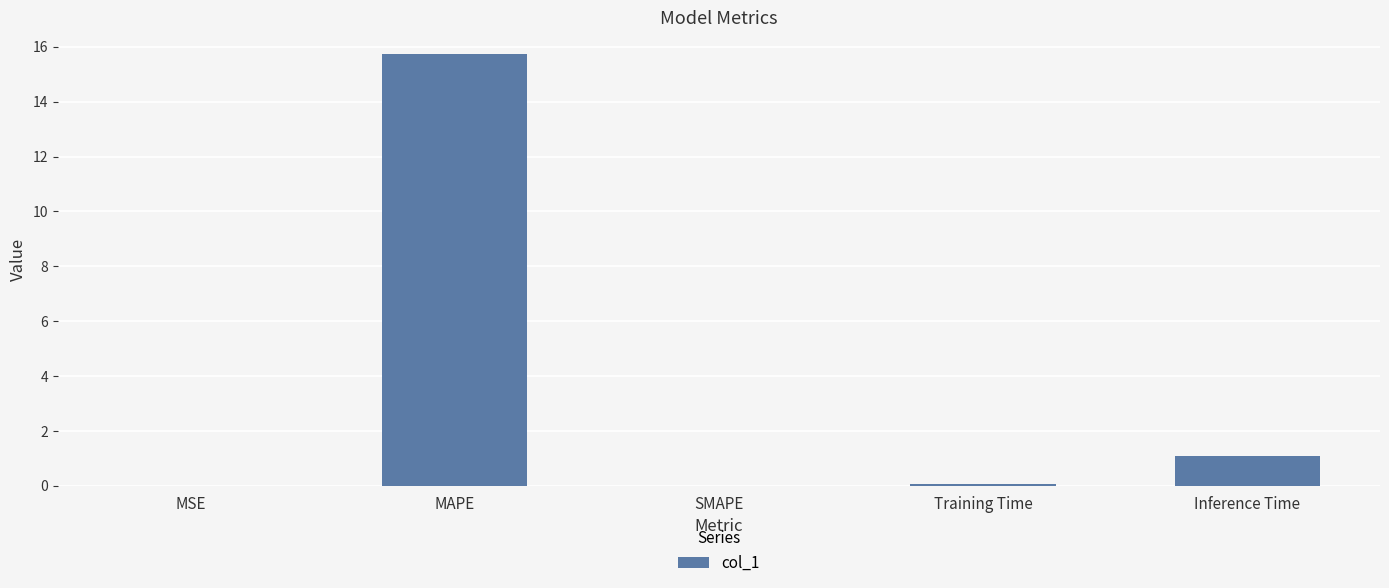

Is it true that the value at Inference Time is 1.1?

True